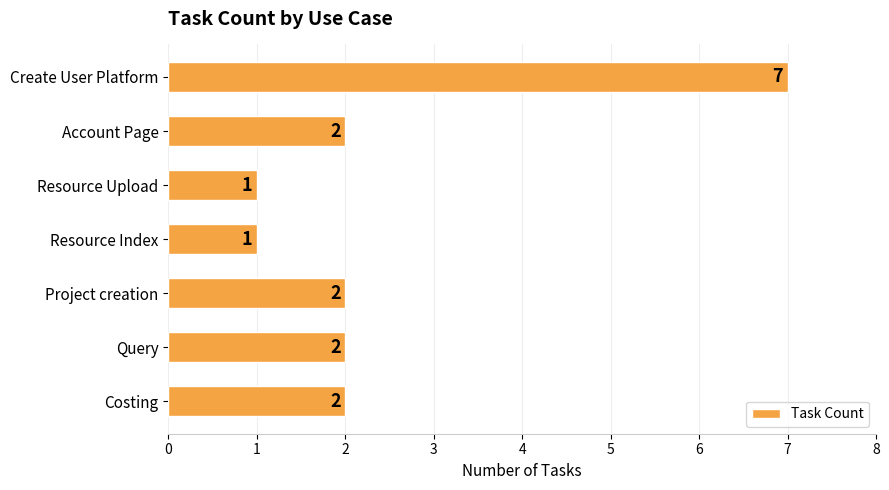

Count the number of categories in the chart.

7